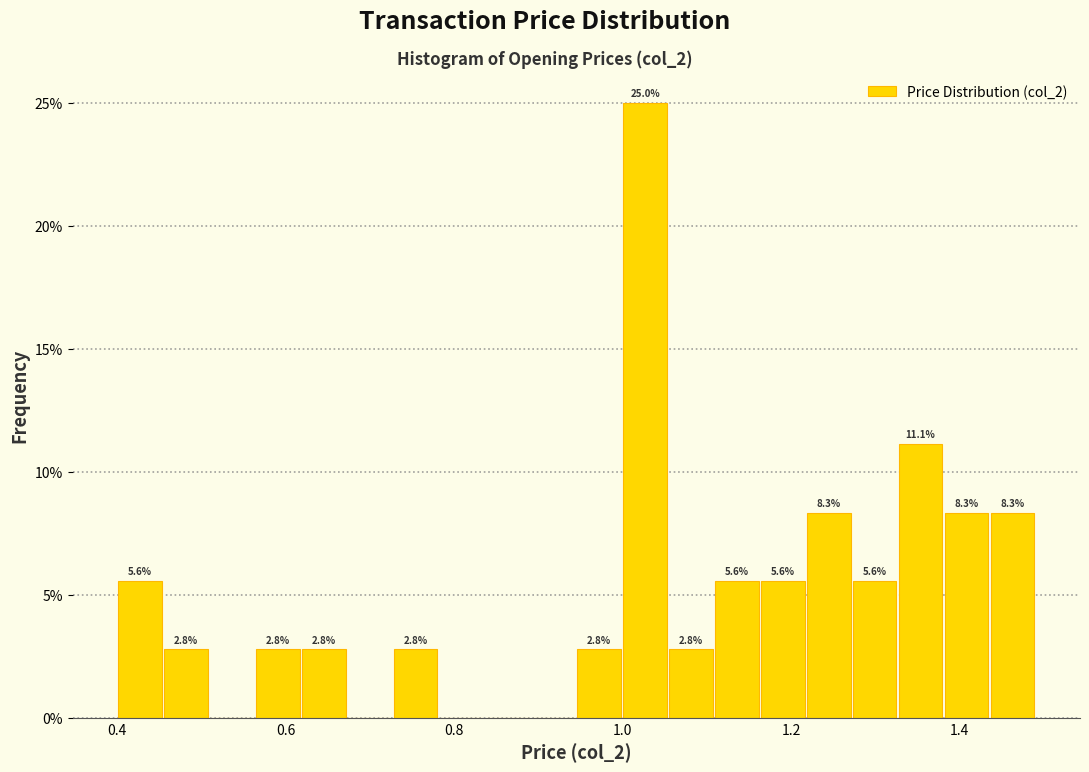

Around what value on the x-axis is the tallest bar? Give the approximate position of its centre, as read against the axis.

1.02